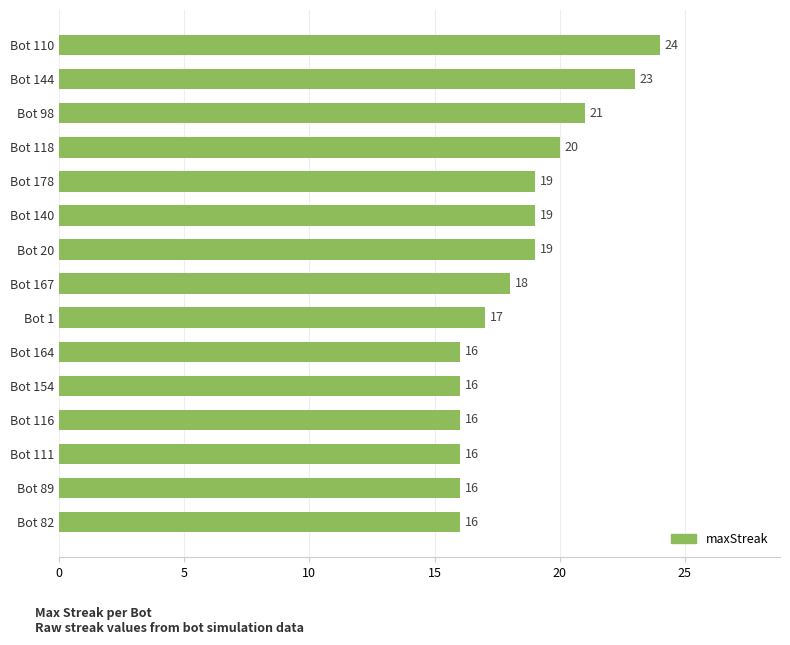

What position from the bottom is Bot 110?

15